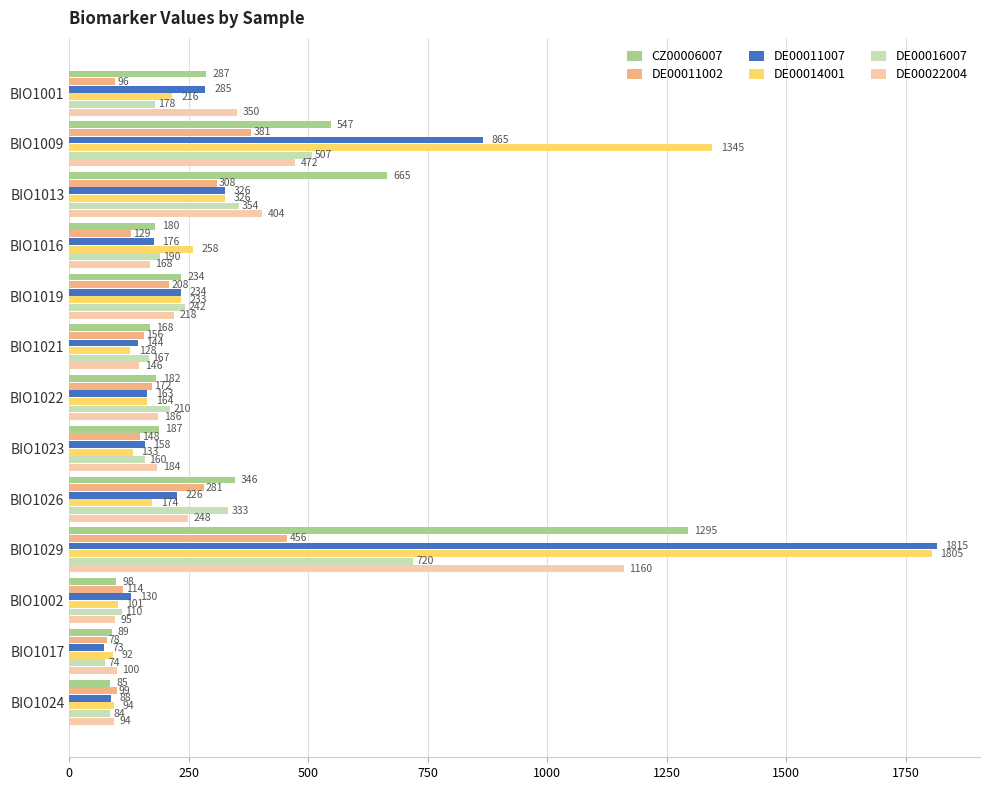

What is the difference between the highest and lowest values at BIO1023?

54.0